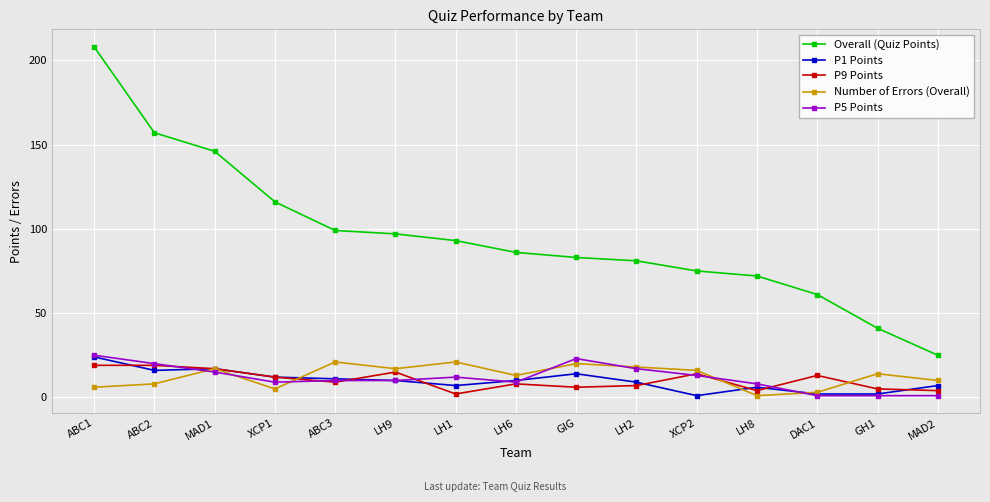

What is the greatest value displayed?

208